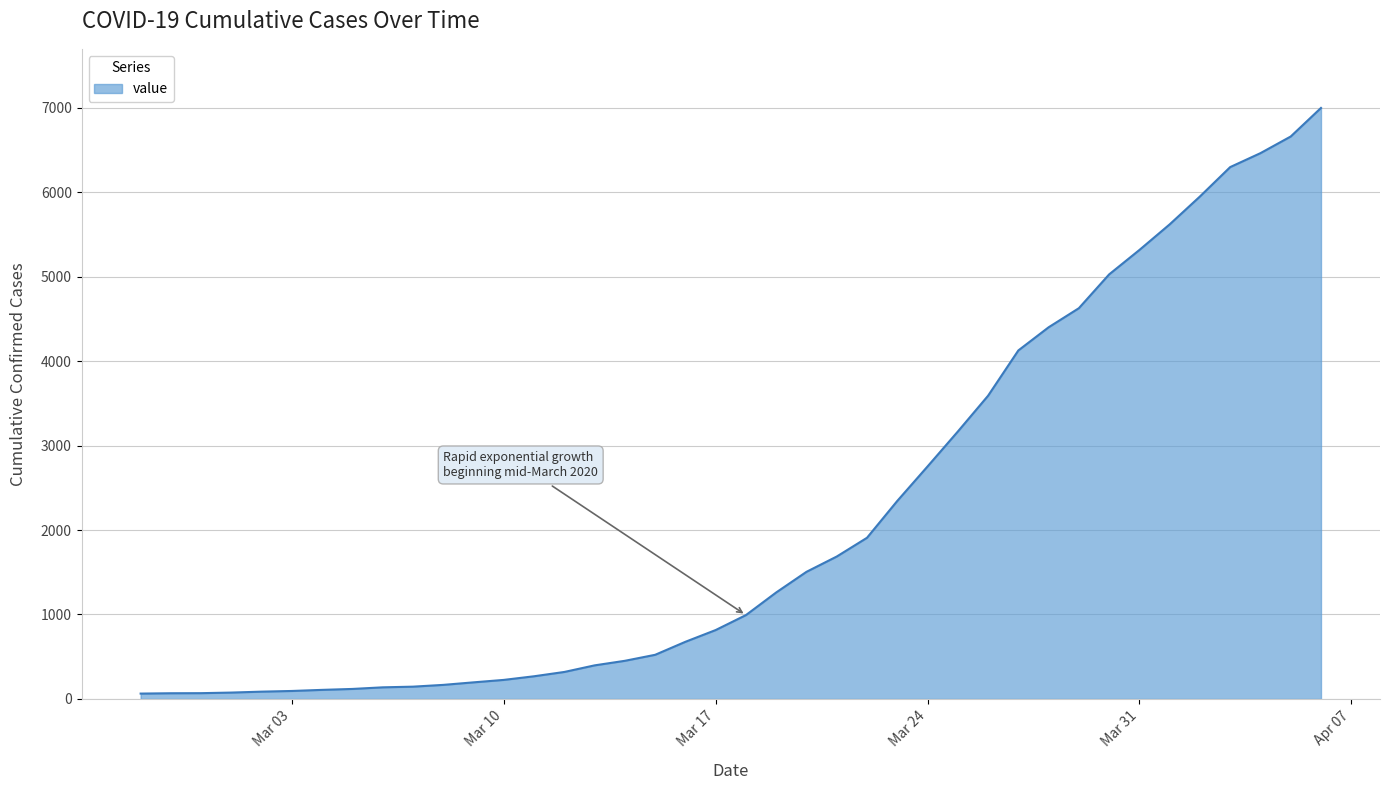

What is the greatest value displayed?

6995